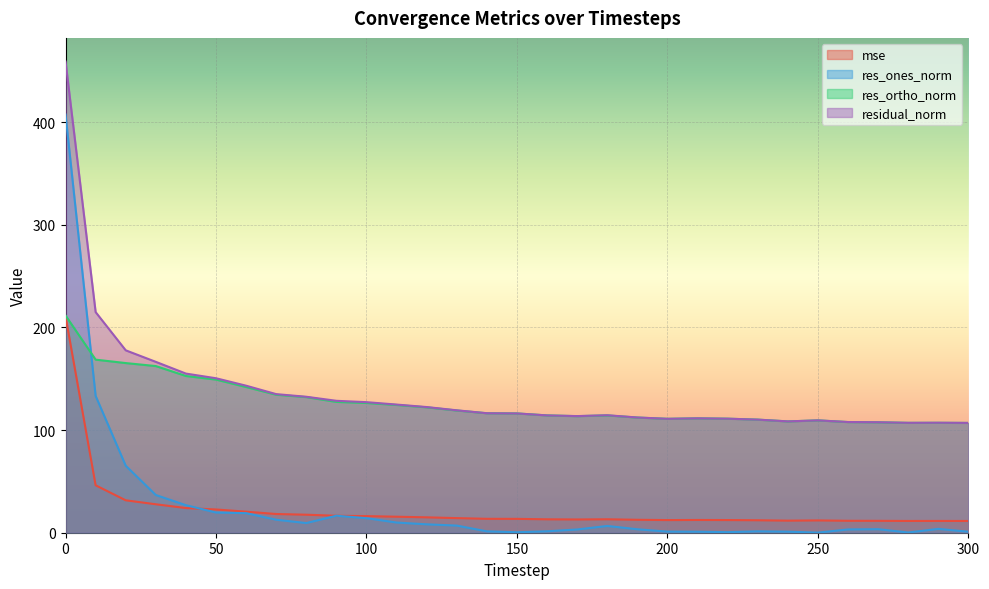

What is the value of the res_ones_norm point at the 25th from the left?

1.0